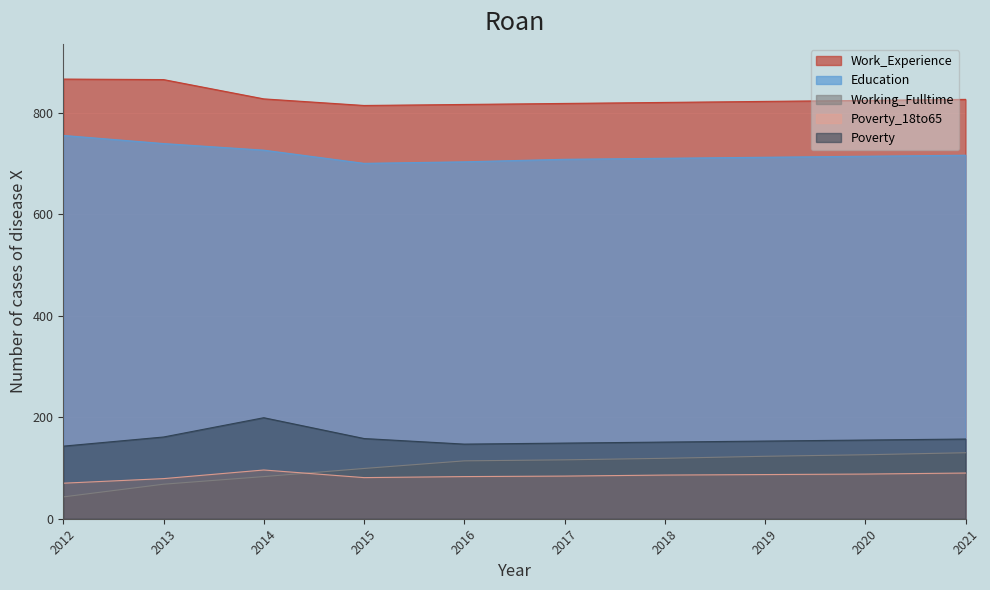

What is the total value across all series at 2013?

1912